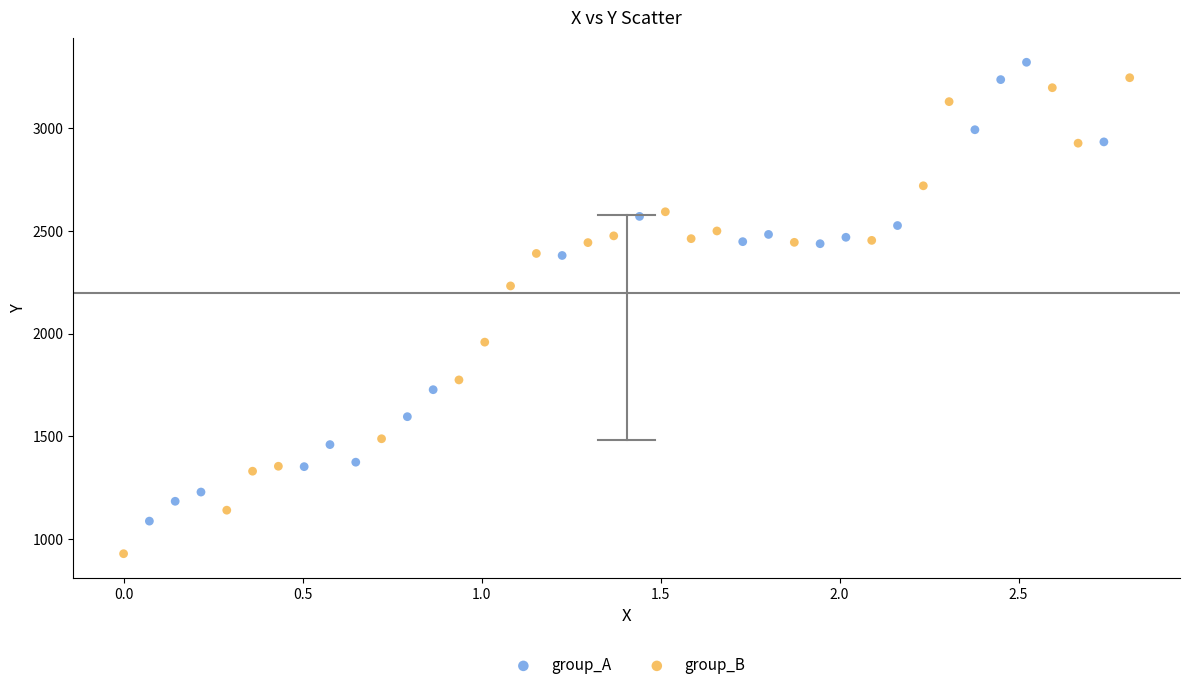

Which series reaches the minimum Y coordinate?

group_B